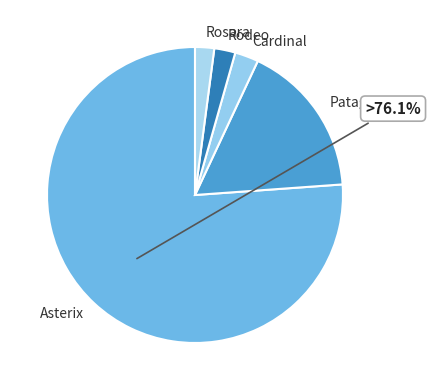

Is there any slice that represents more than half of the pie?

Yes